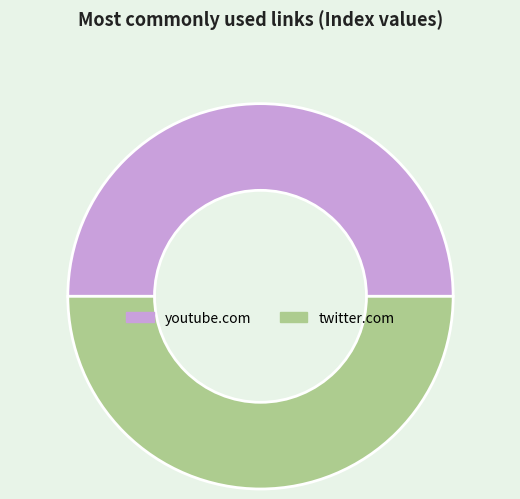

Do youtube.com and twitter.com together represent more than half of the pie?

Yes